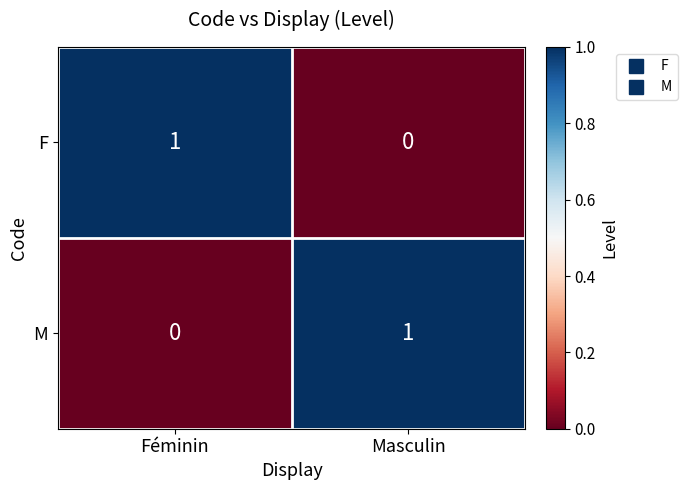

Reading left to right, what are all the values shown in this chart?

F: 1	0
M: 0	1